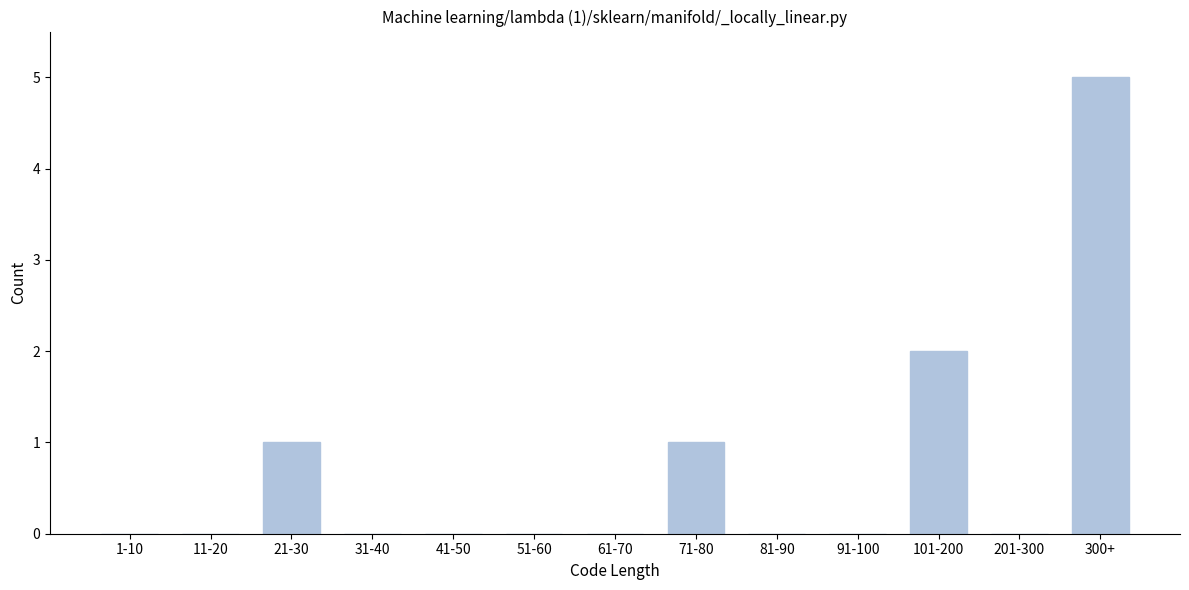

Reading right to left, what are all the values shown in this chart?

300+=5	201-300=0	101-200=2	91-100=0	81-90=0	71-80=1	61-70=0	51-60=0	41-50=0	31-40=0	21-30=1	11-20=0	1-10=0